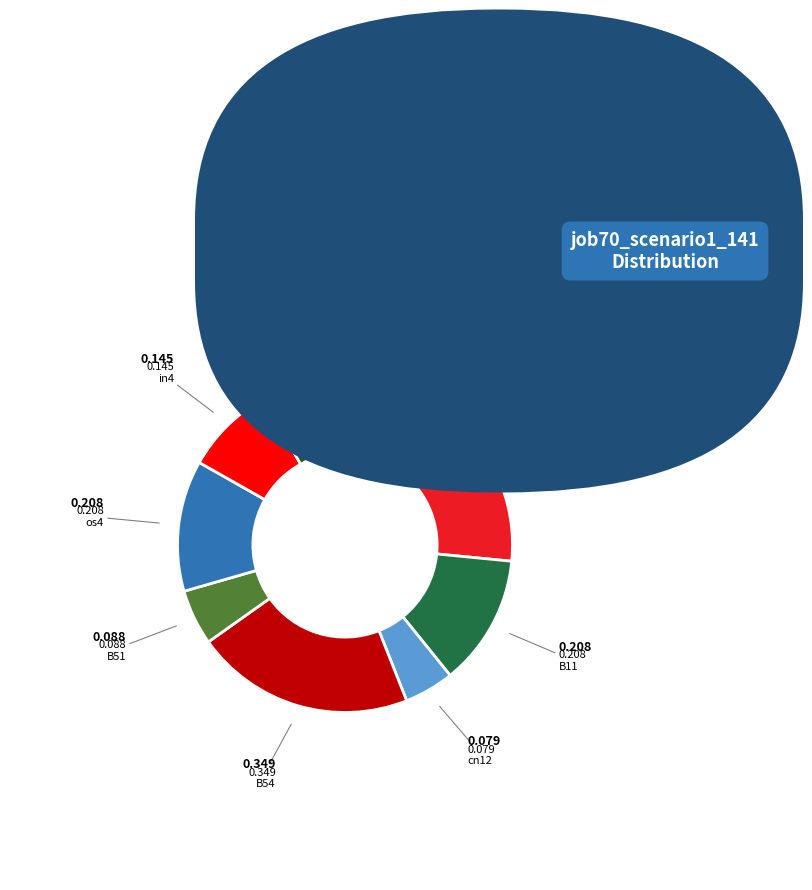

Count the number of slices in the pie.

9